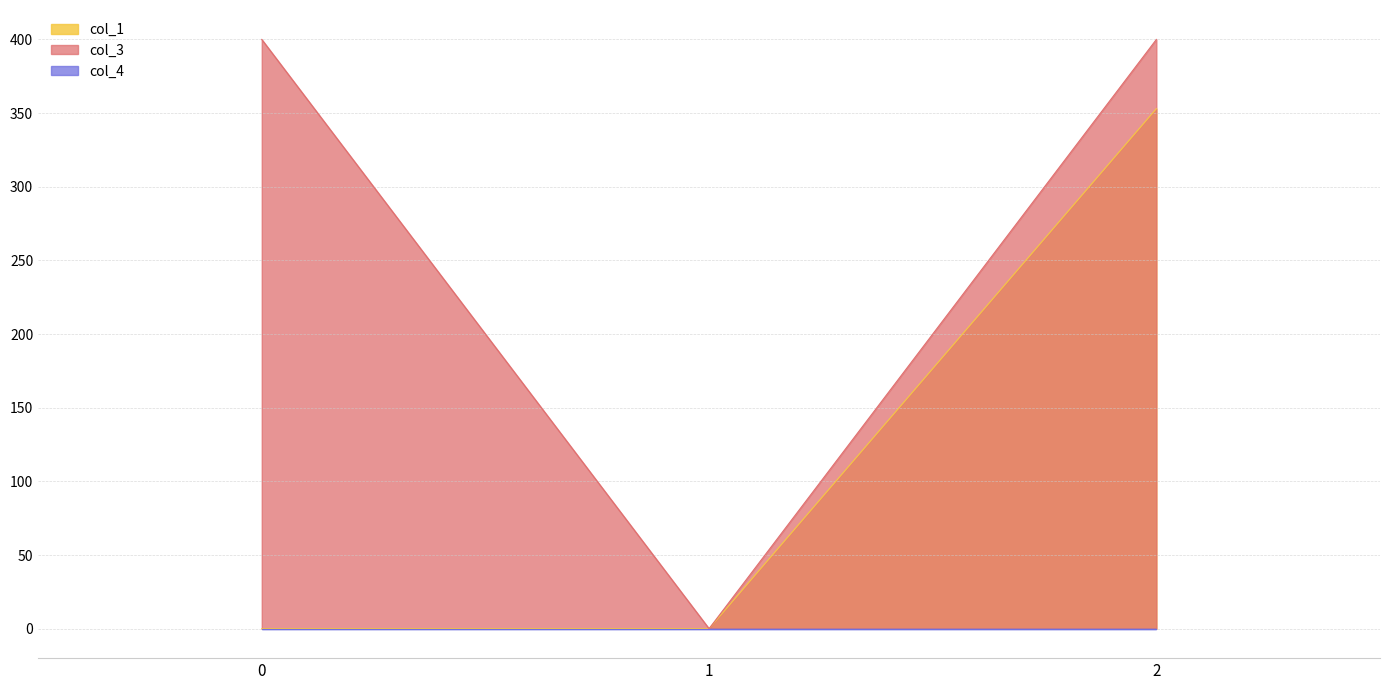

What is the maximum value shown in the chart?

400.0